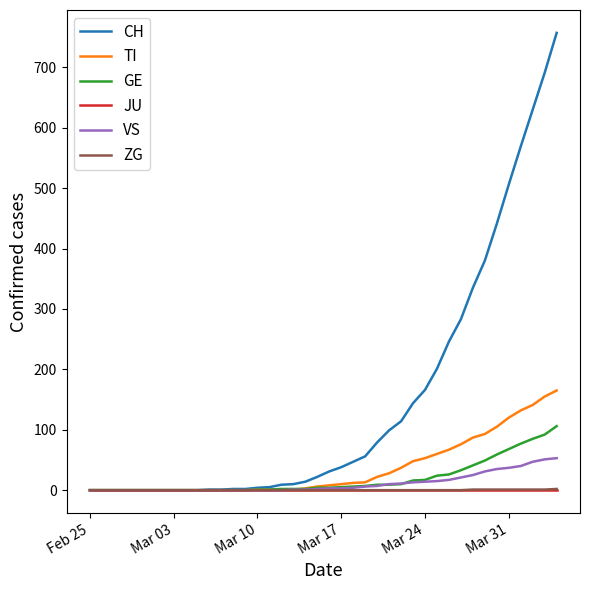

Which series has the largest total across all categories?

CH